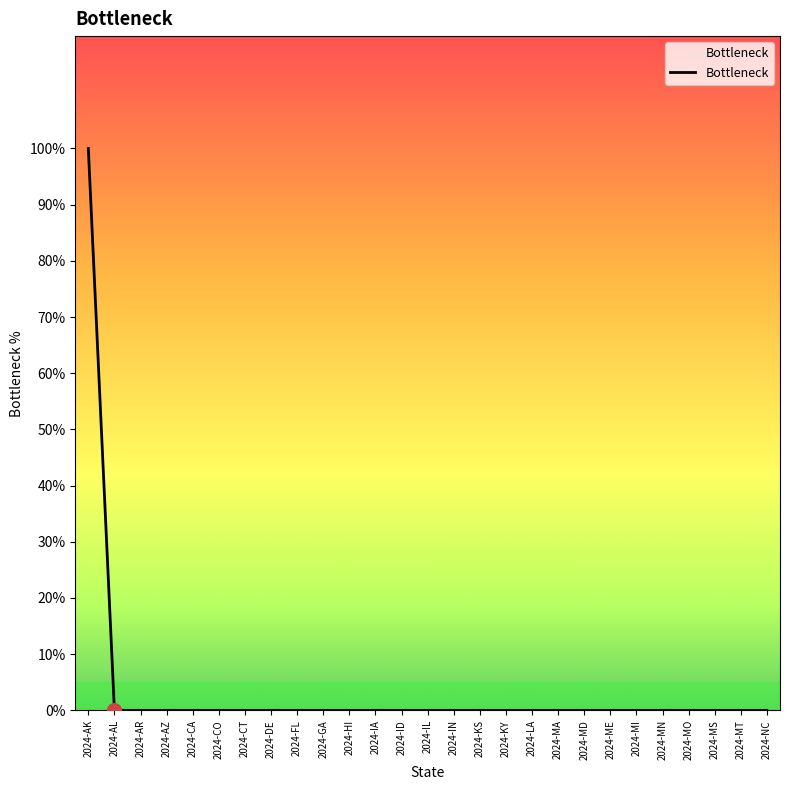

Is this an area chart (filled region under the line)?

Yes